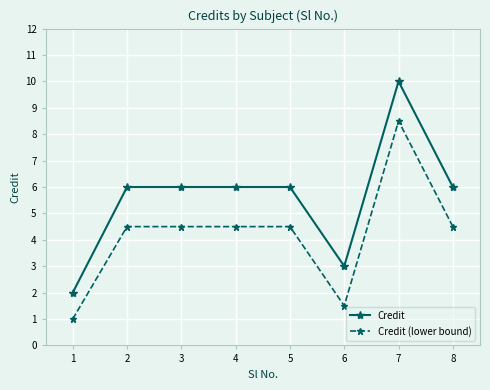

What is the value of the Credit point at the 6th from the left?

3.0